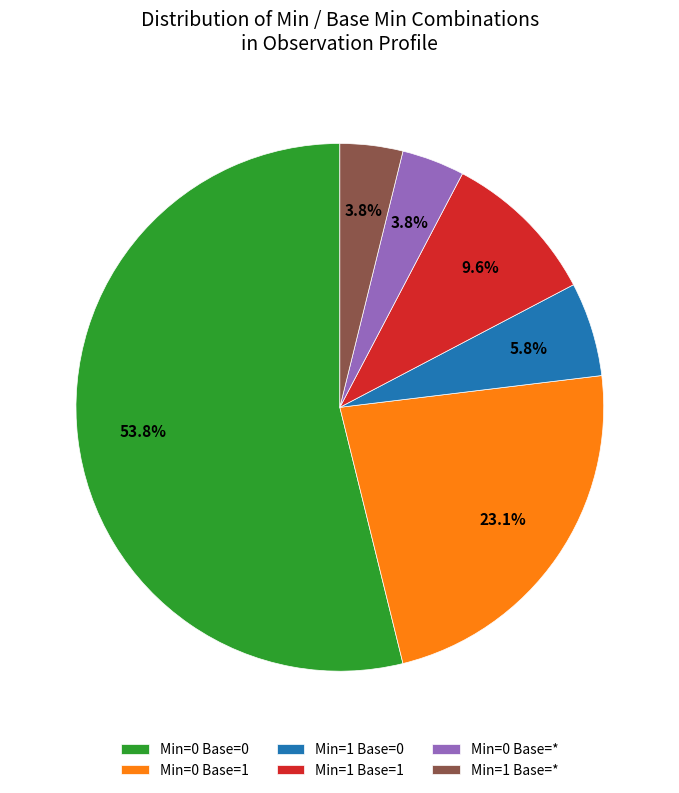

Which has a higher value, Min=1 Base=0 or Min=1 Base=*?

Min=1 Base=0